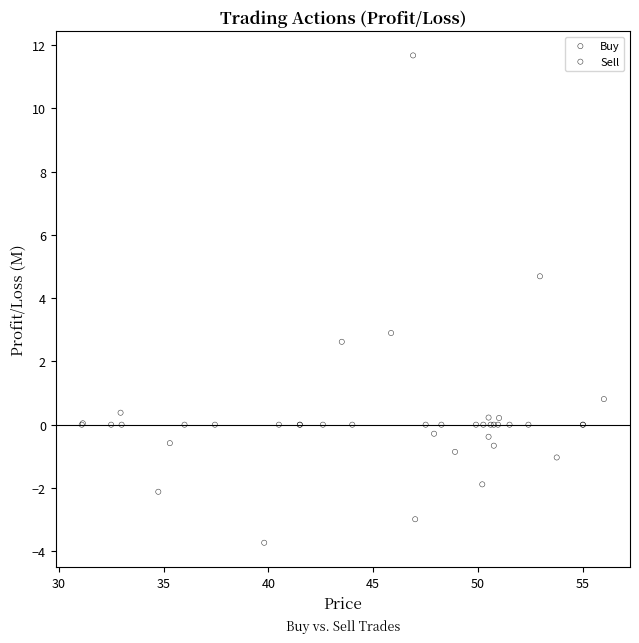

Which series contains the lowest Y value?

Sell